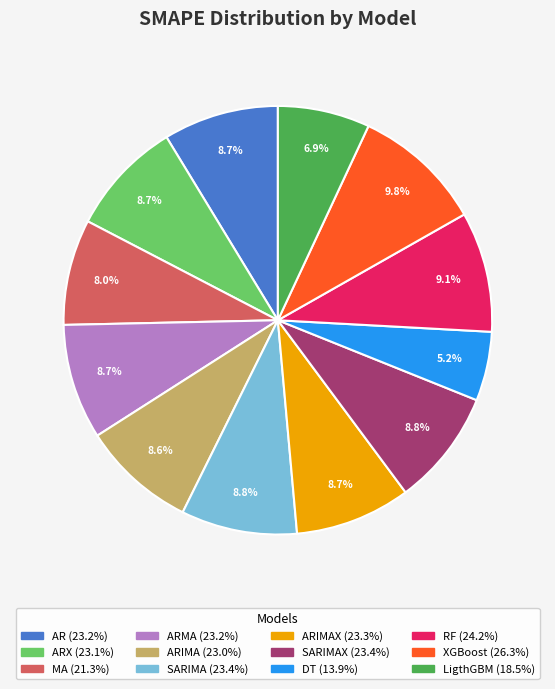

Does any single category account for the majority?

No